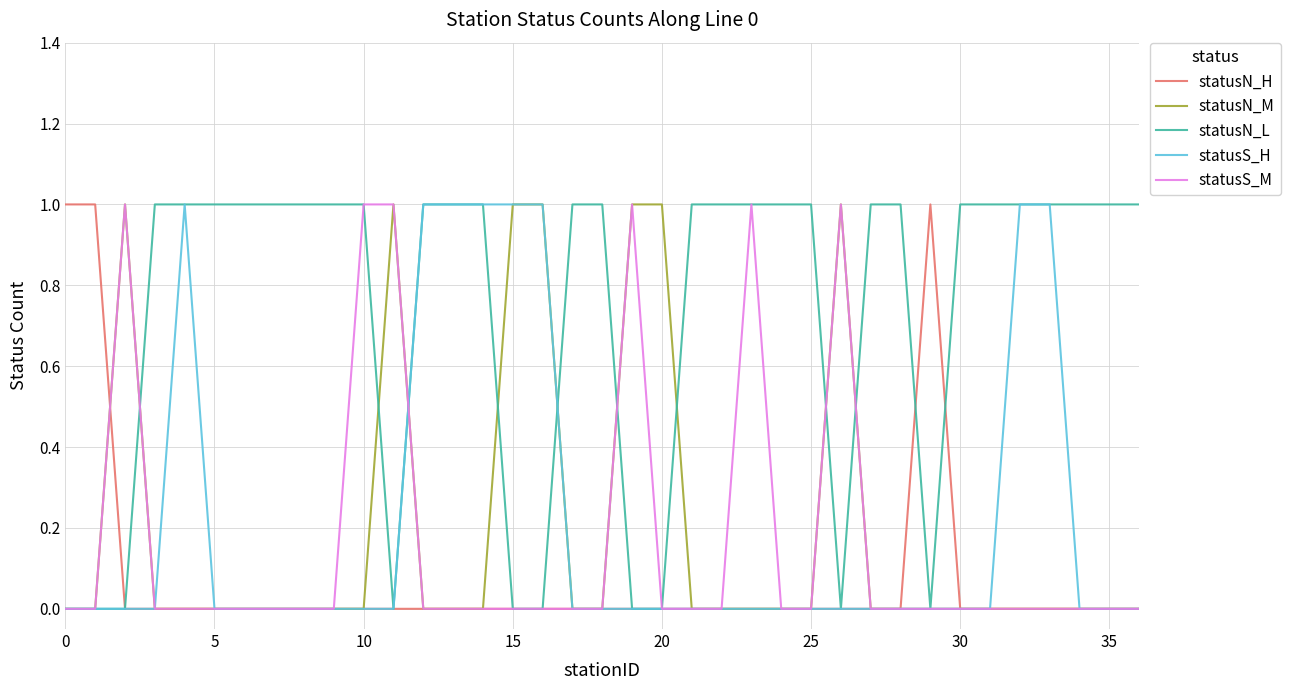

Which series has the largest total across all categories?

statusN_L